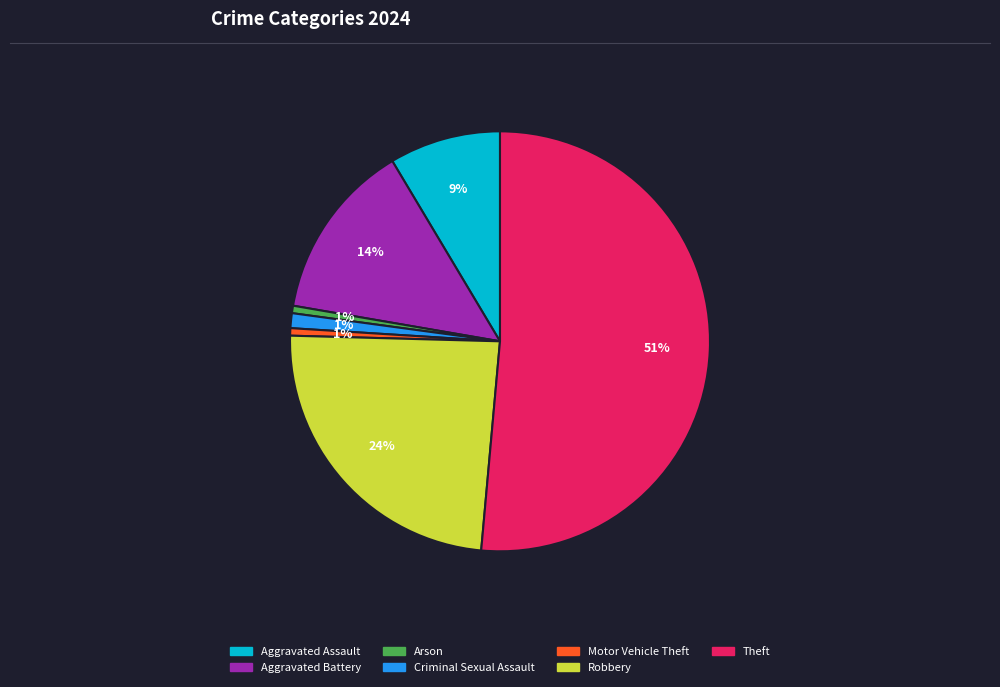

Is the sum of Robbery and Aggravated Battery greater than half?

No